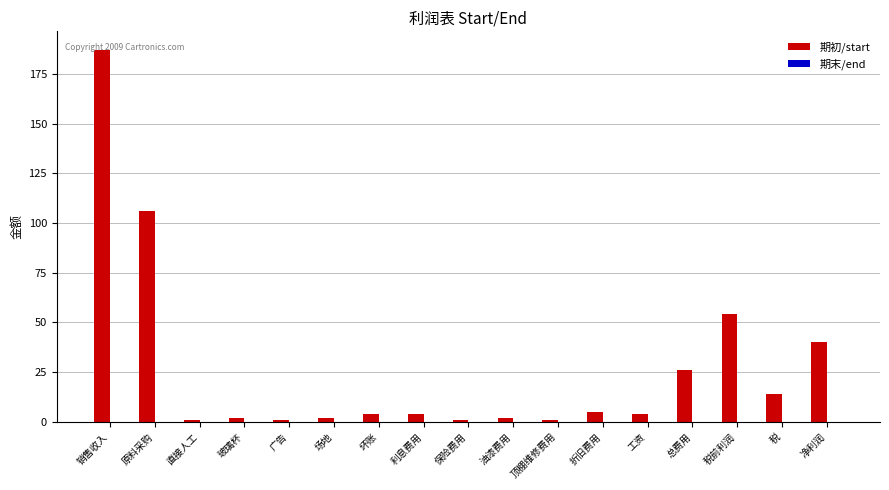

The value at 税 is 22. True or false?

False